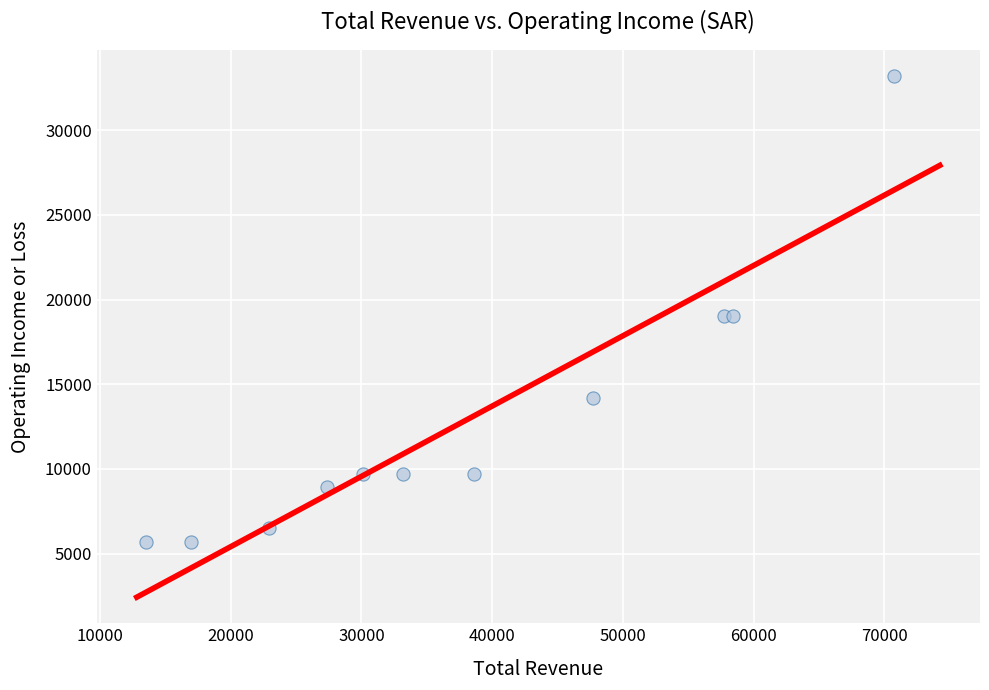

What is the average Y value?

12845